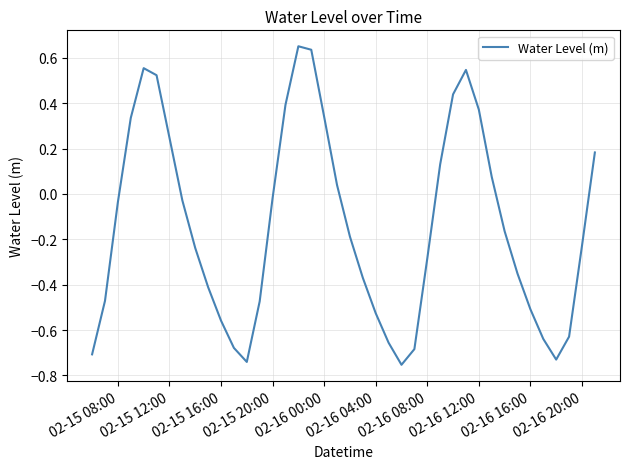

What is the difference between the maximum and minimum values?

1.4